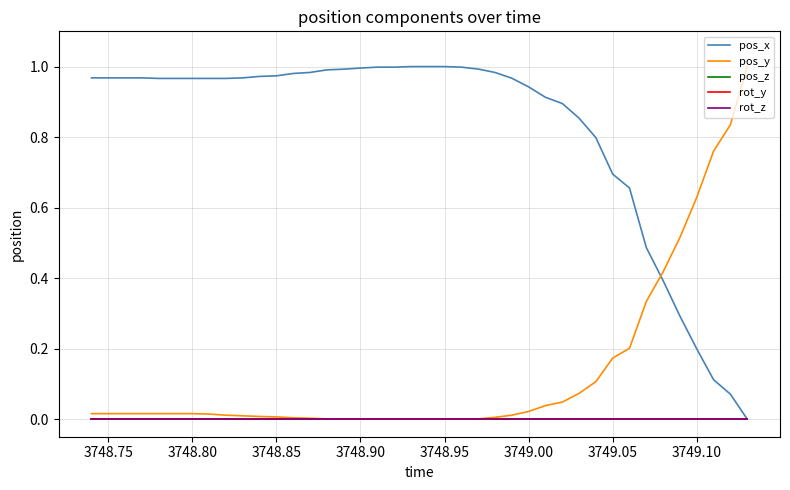

Does the chart display data point markers on the line(s)?

No